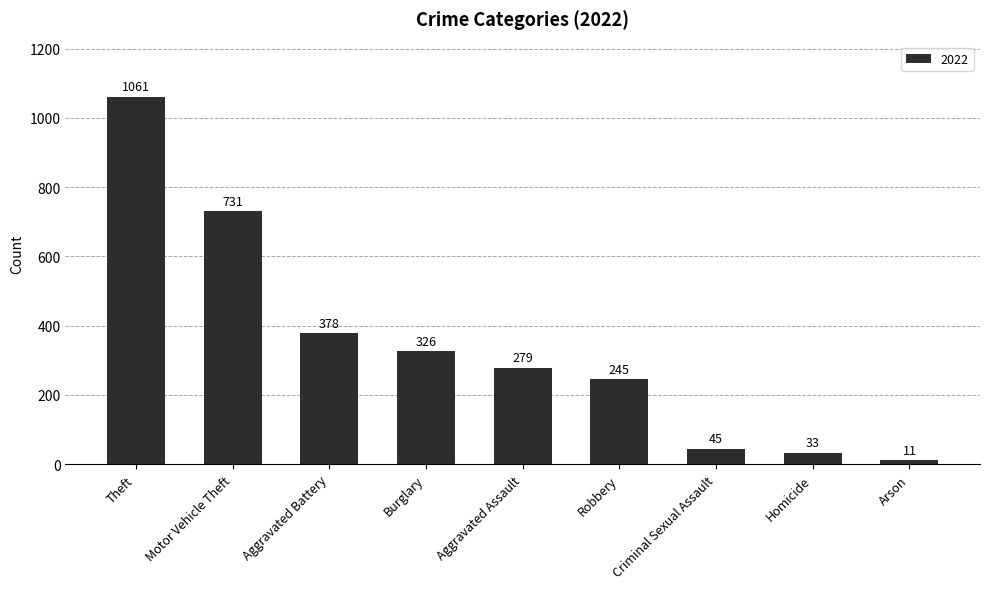

Are the bars horizontal?

No